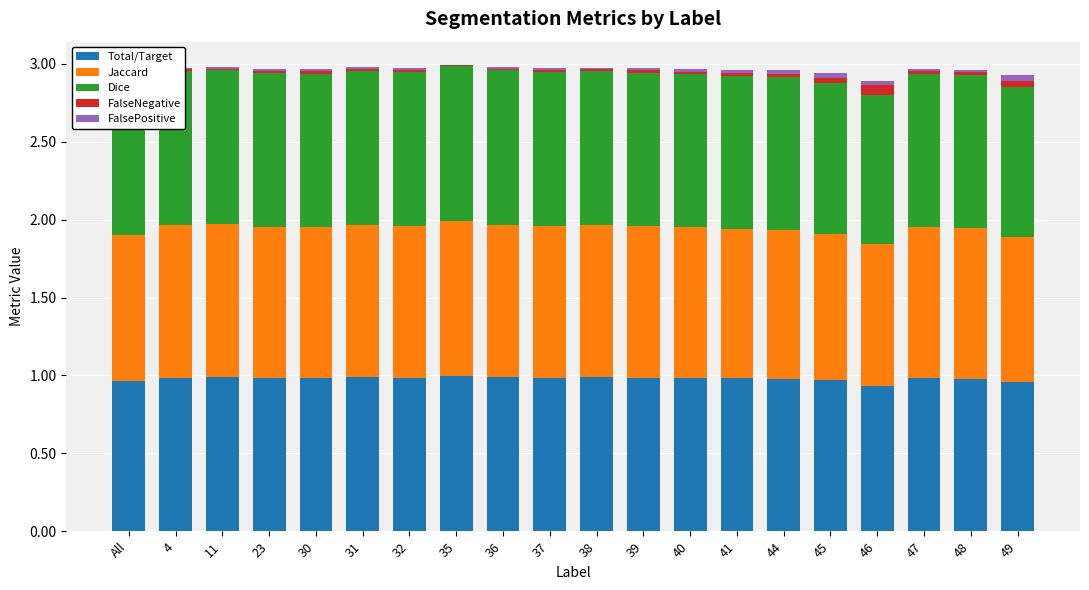

True or false: Total/Target has a value of 0.2 at 45.

False